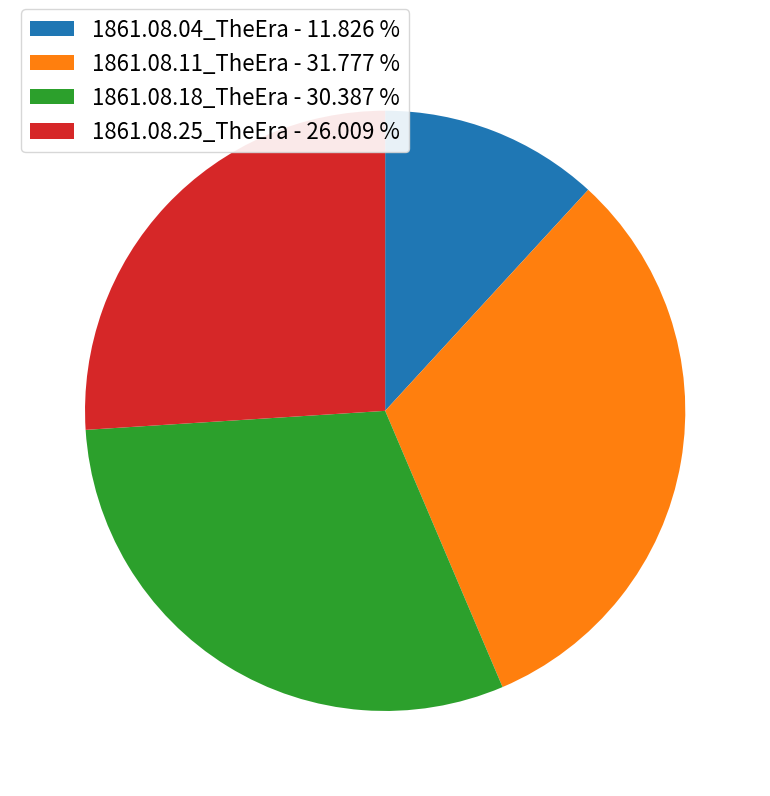

The 1861.08.25_TheEra slice represents 26% of the pie. True or false?

True